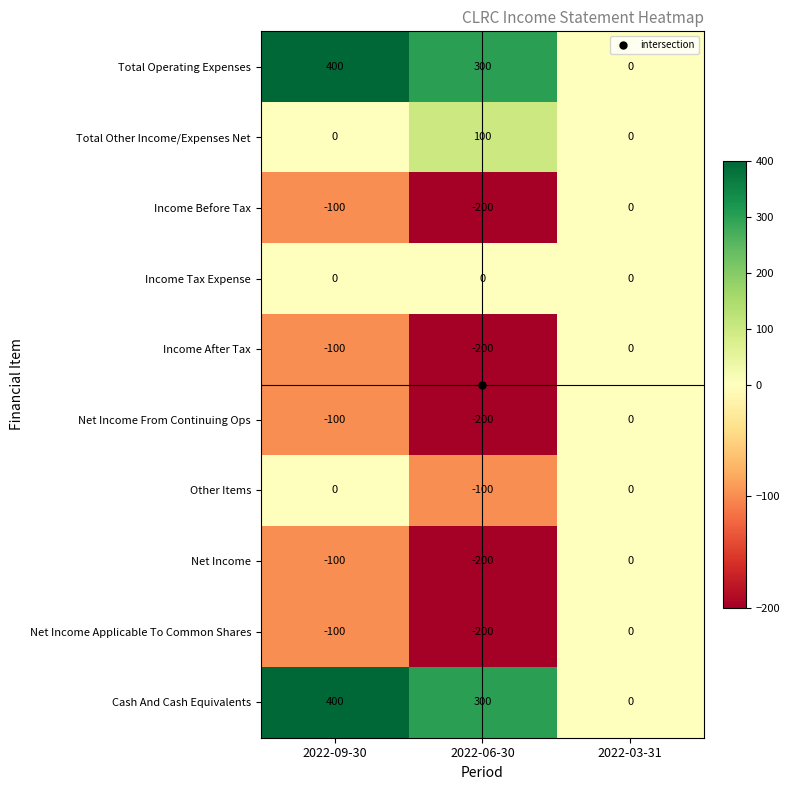

At which category is the sum across all series the highest?

2022-09-30